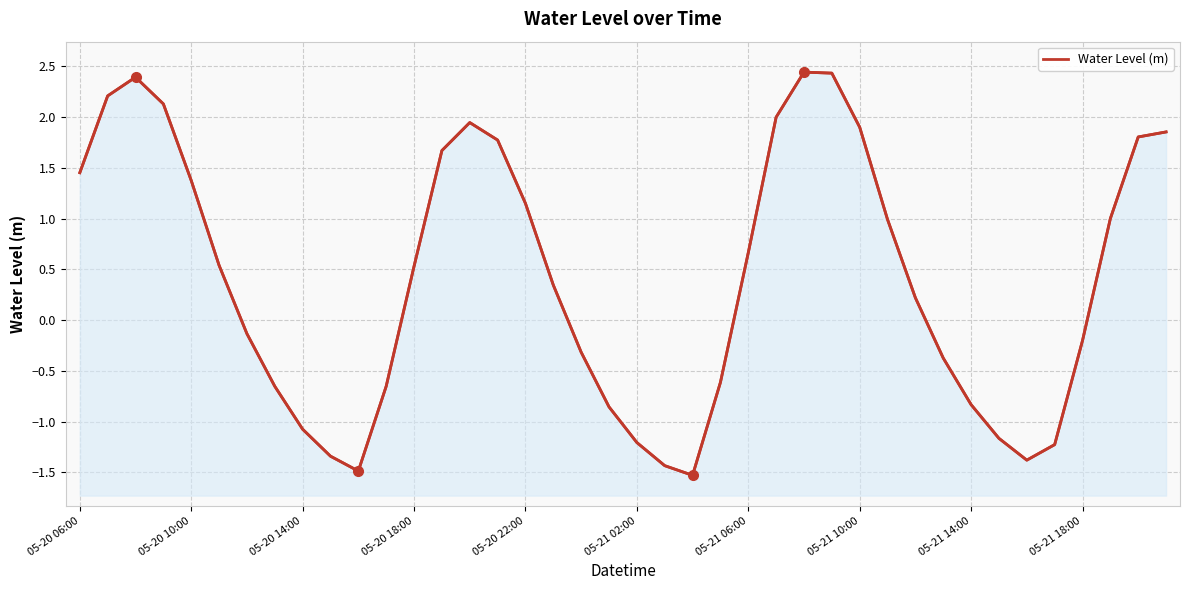

What position from the right is 38?

2